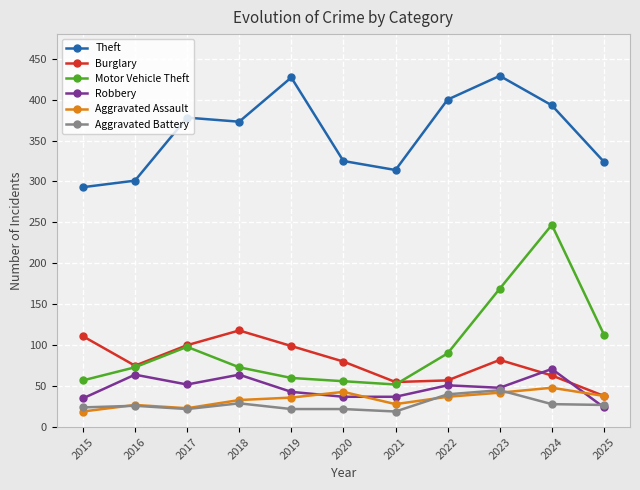

The Burglary series shows 57 at 2022. True or false?

True